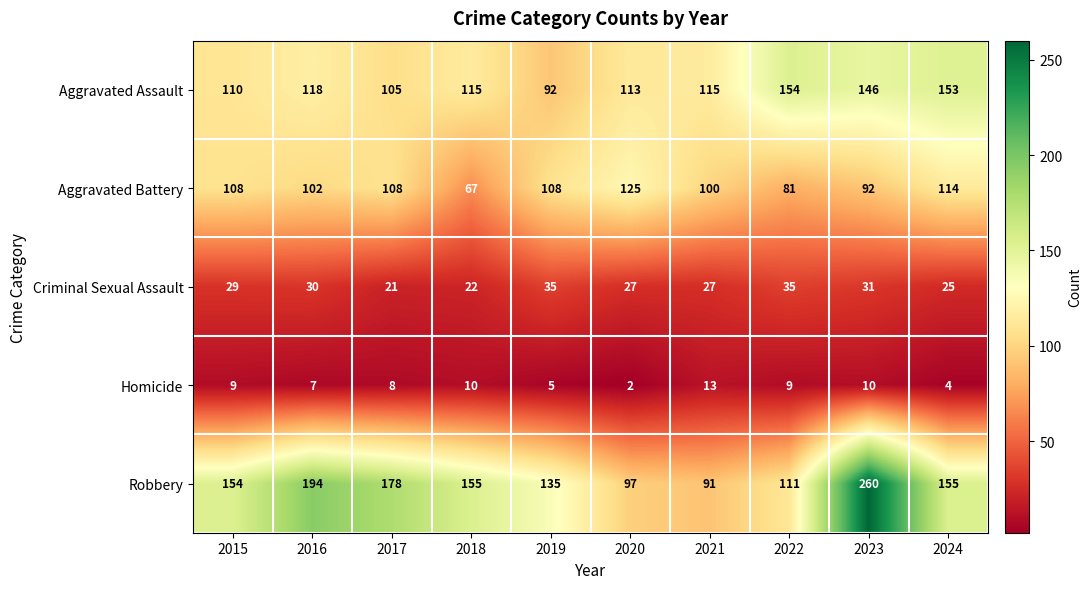

At which category does the chart reach its minimum across all series?

2020